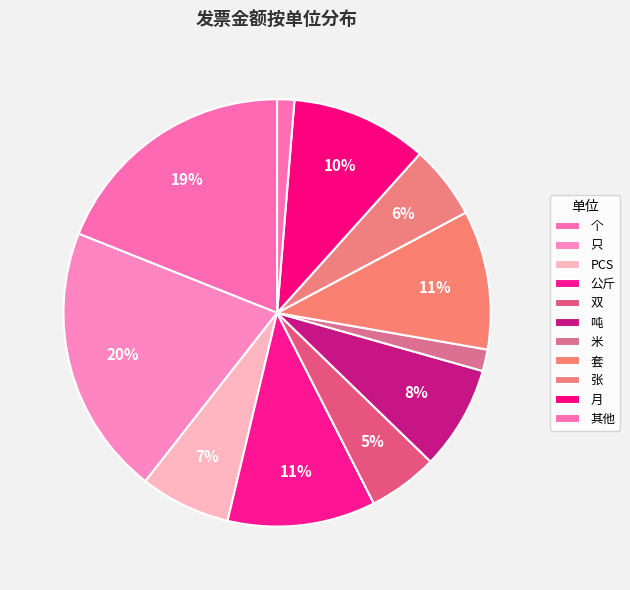

What is the change in value from 公斤 to 双?

-11350.4